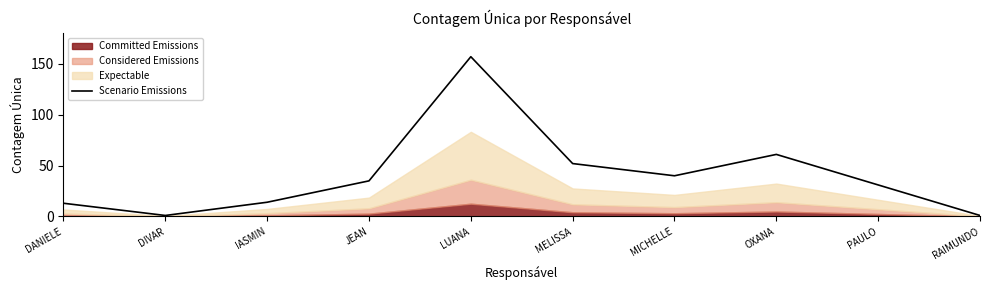

At which label is the value closest to 79?

OXANA